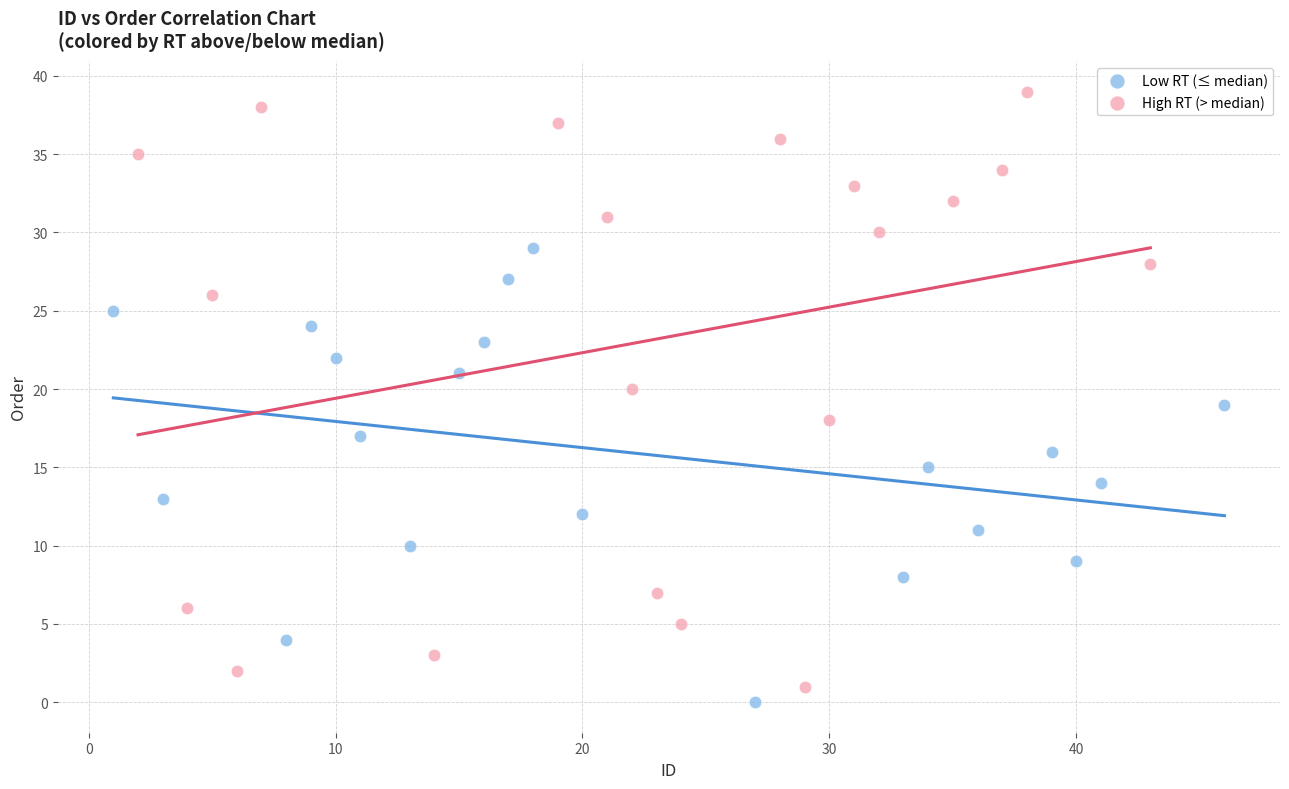

Which series contains the highest Y value?

High RT (> median)